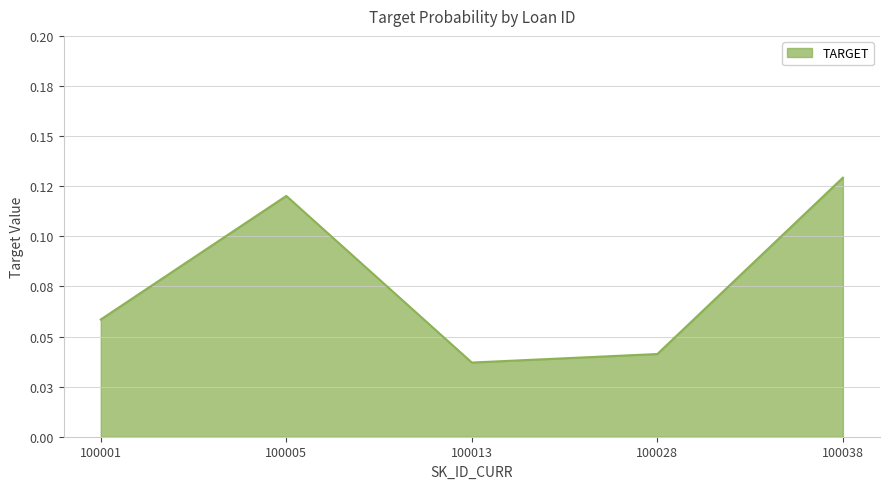

Rank the categories by value from highest to lowest.

100038, 100005, 100001, 100028, 100013